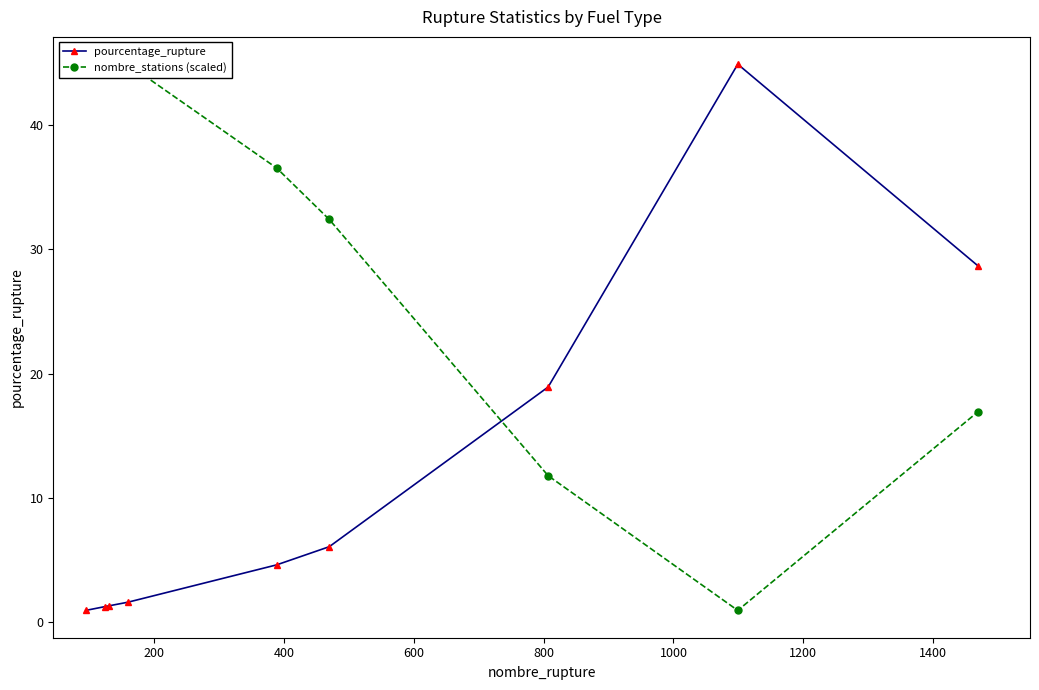

What is the value of the pourcentage_rupture point at the 7th from the left?

18.9